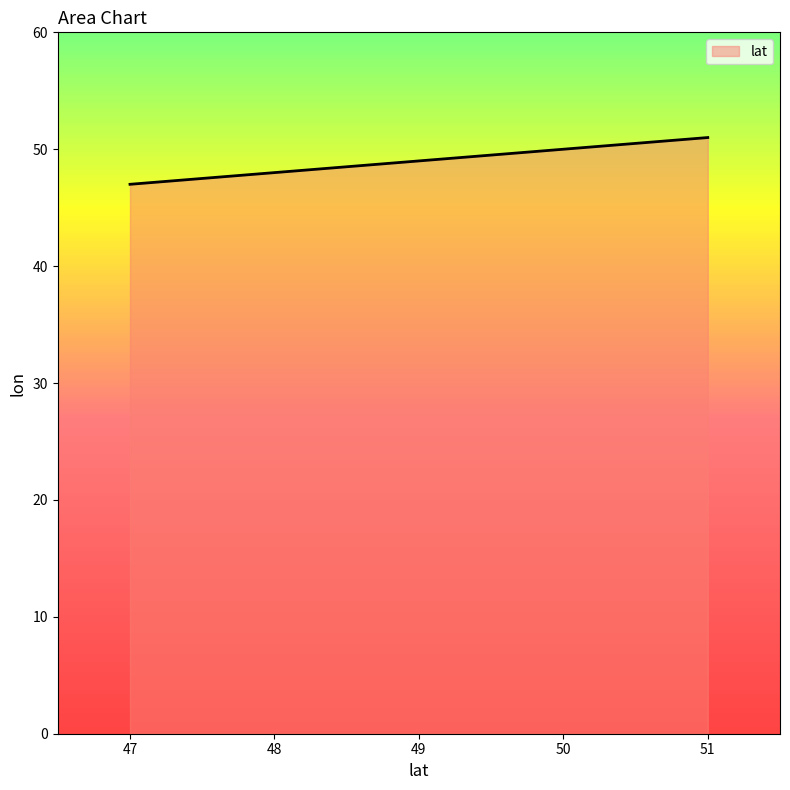

What is the maximum value shown in the chart?

51.0